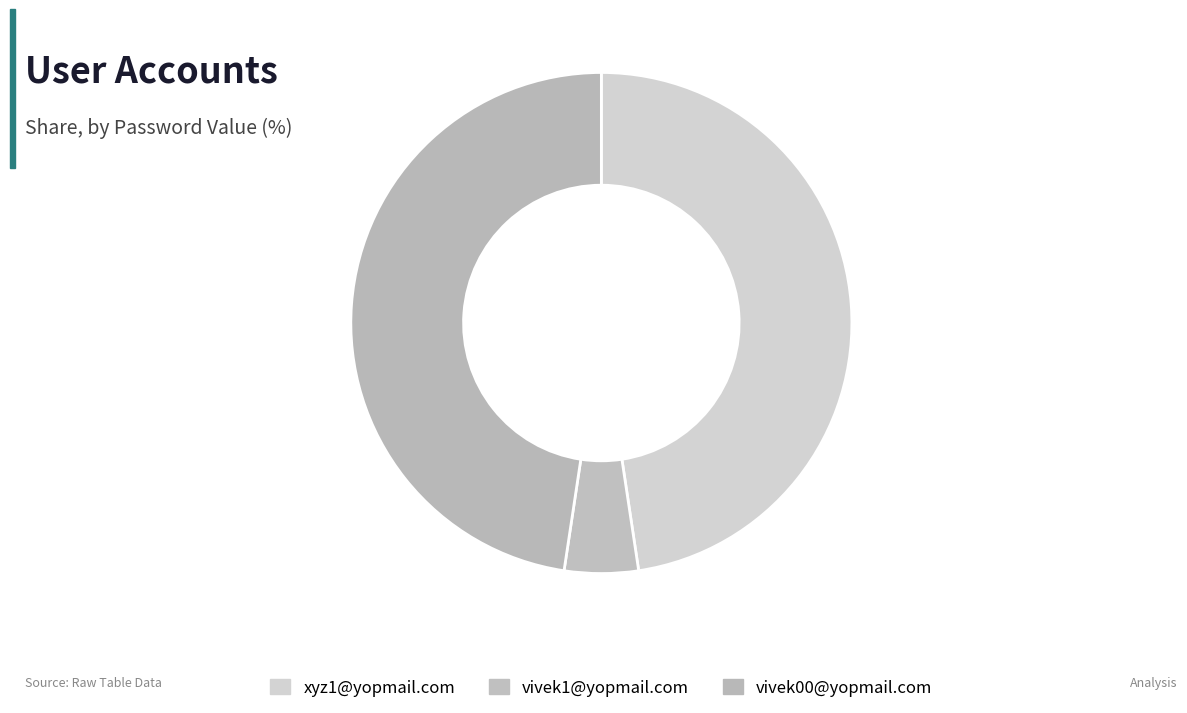

What percentage is the vivek00@yopmail.com slice, to the nearest percent?

48%